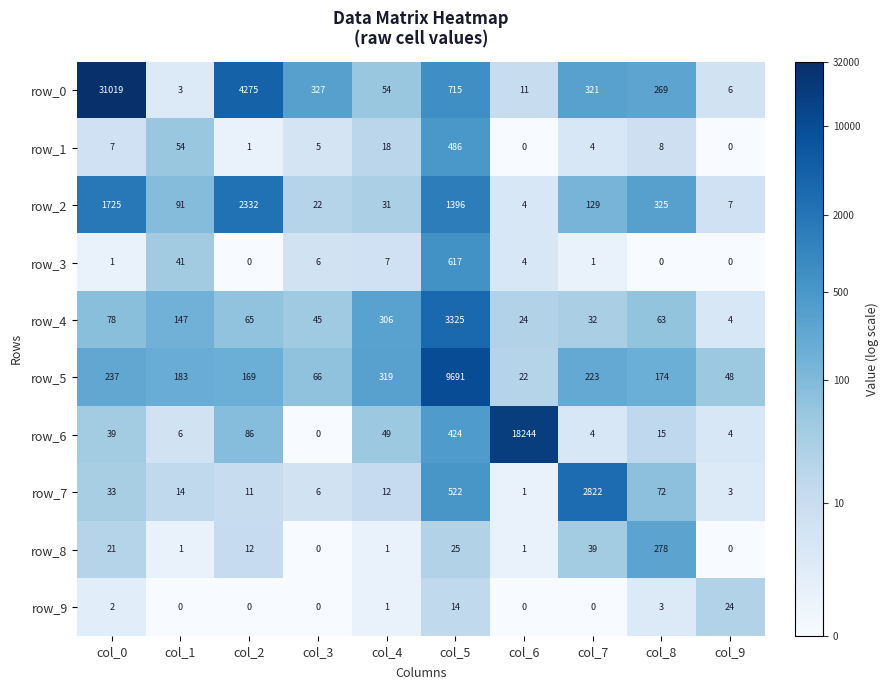

At which category does the chart reach its peak across all series?

col_0